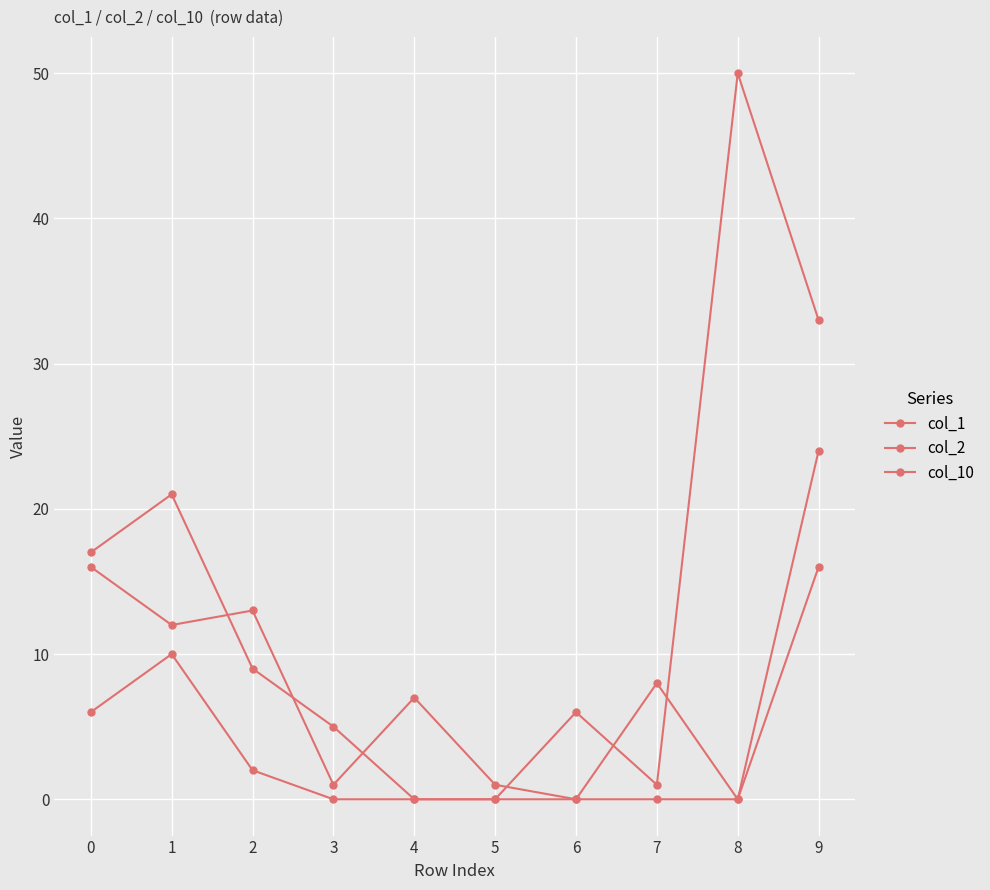

Between which two adjacent categories do col_2 and col_1 first intersect?

1 and 2